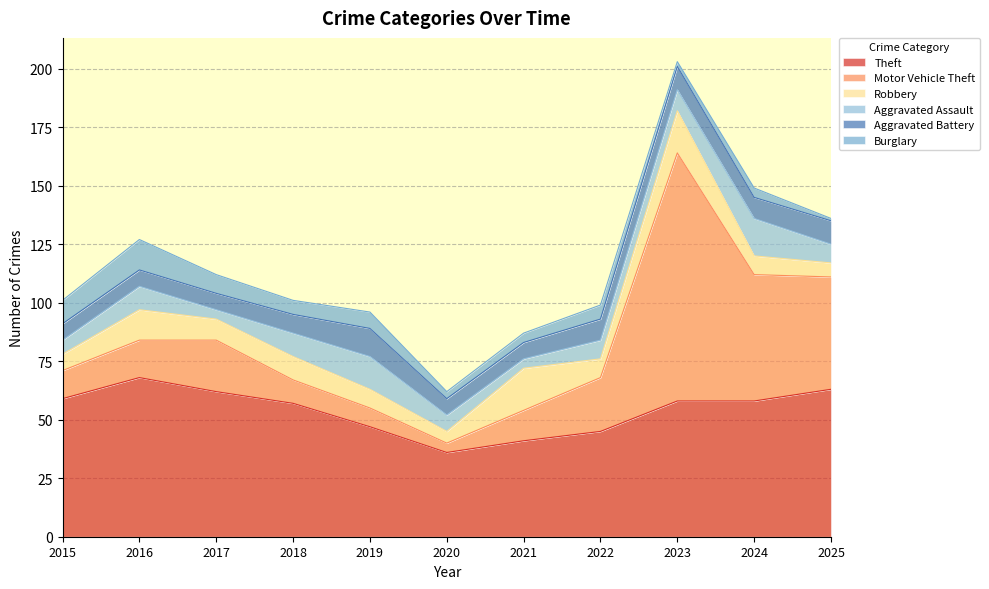

List the series in order of their peak value, highest first.

Motor Vehicle Theft, Theft, Robbery, Aggravated Assault, Burglary, Aggravated Battery